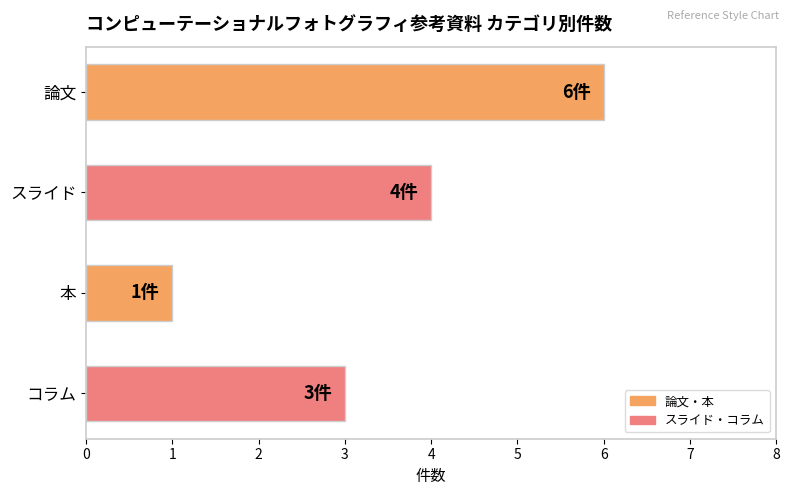

The chart shows a value of 4 at コラム. True or false?

False